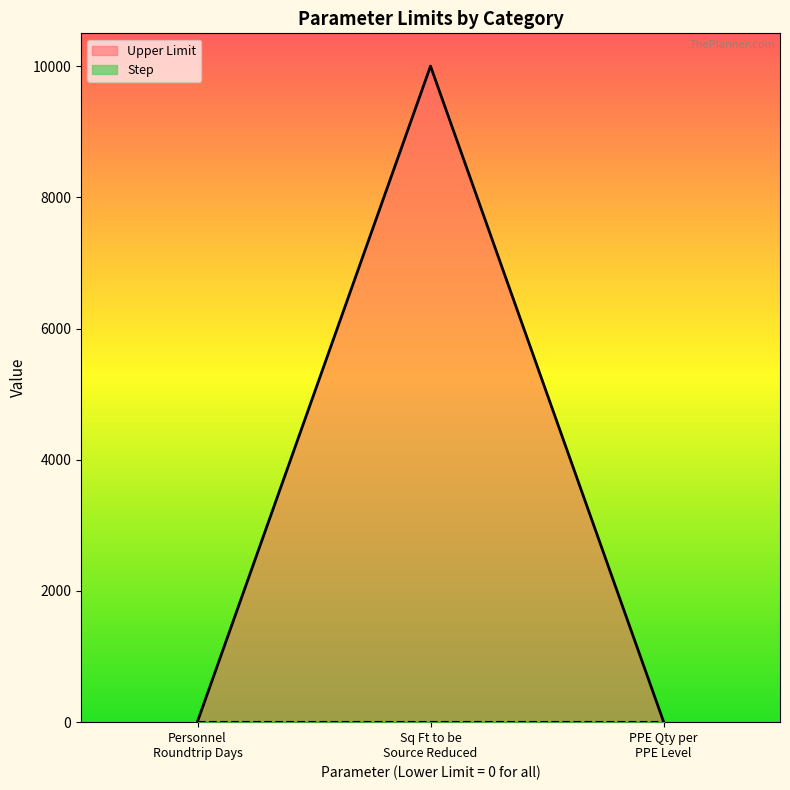

Which series has the largest total across all categories?

Upper Limit